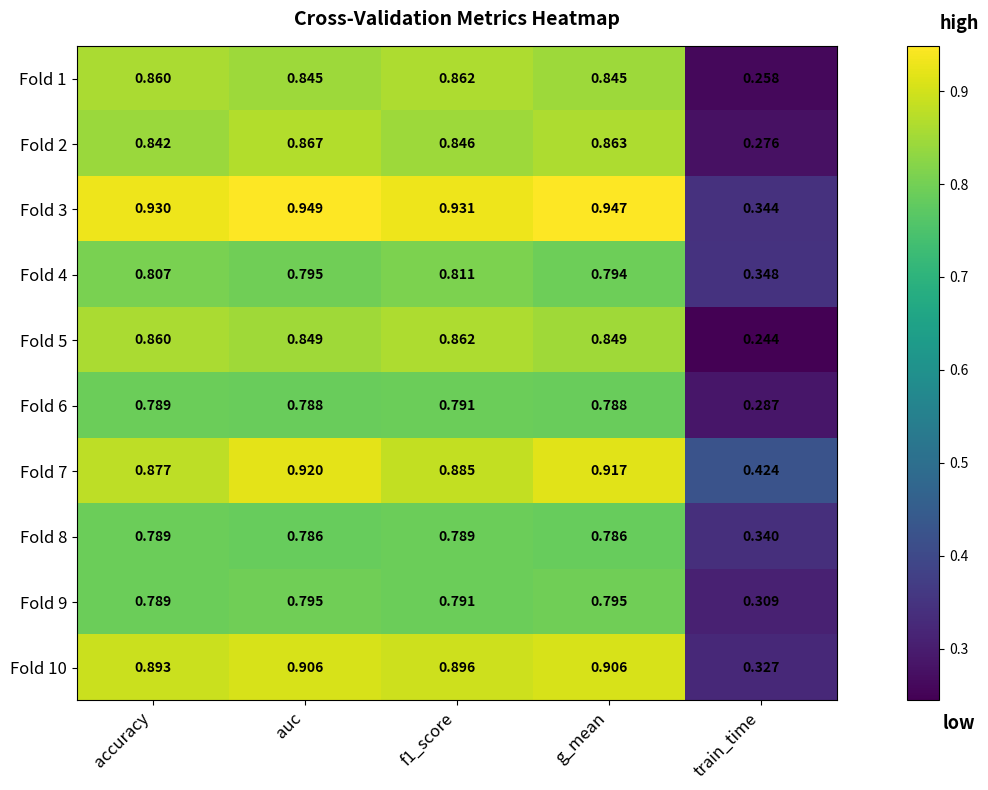

At which category is the sum across all series the highest?

auc